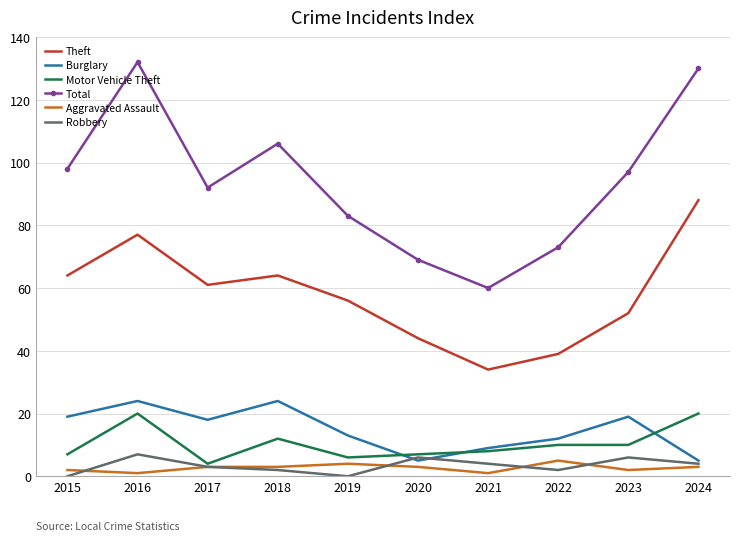

What is the total value across all series at 2020?

134